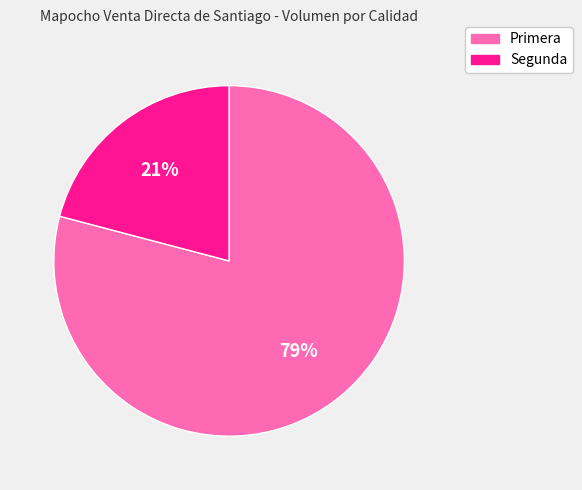

Which slice represents more than half of the pie?

Primera